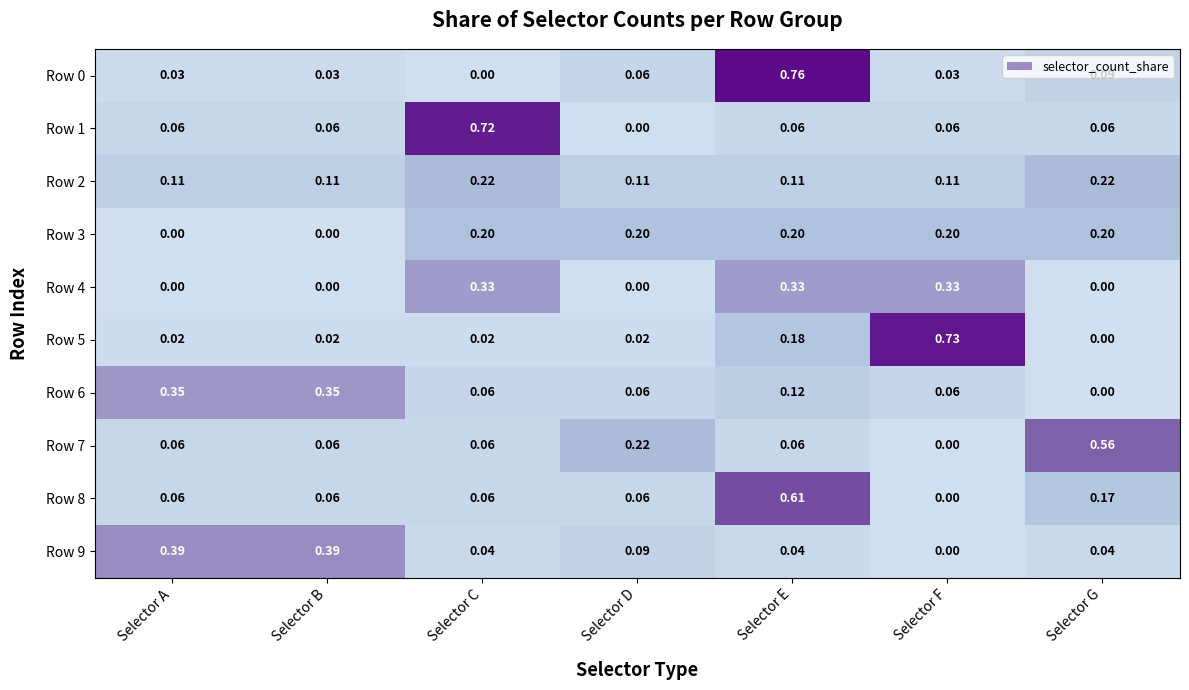

Which category has the highest value in the Row 1 series?

Selector C